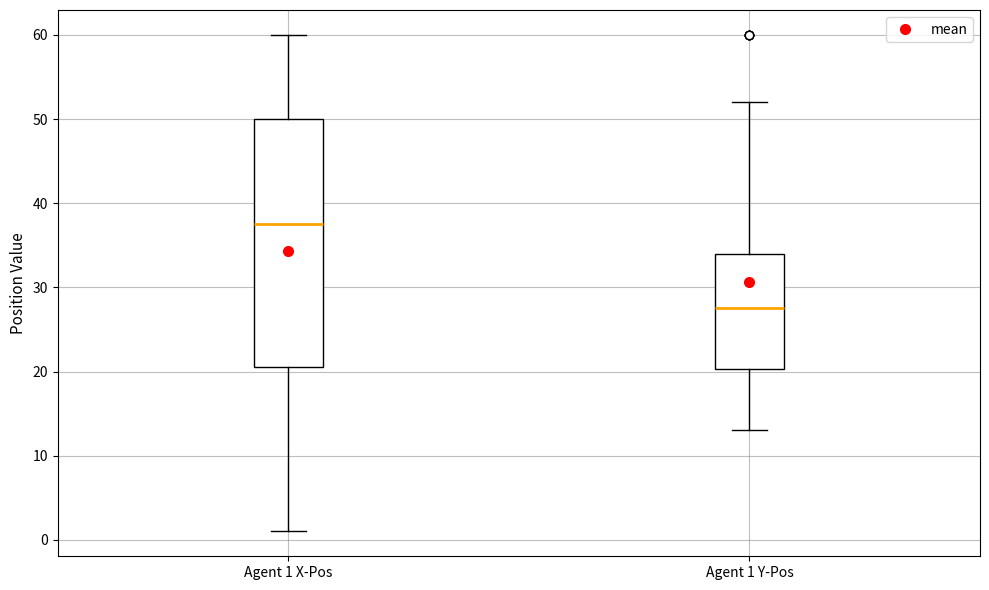

Where does the lower whisker of the box for Agent 1 Y-Pos end on the y-axis? The values are not printed on the chart, so give them approximately, as read against the axis.

13